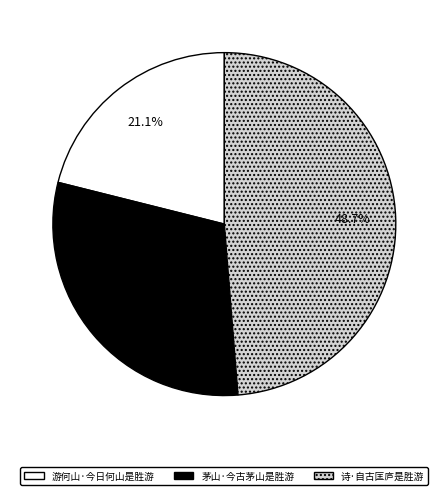

To the nearest percent, what is the difference between the 游何山·今日何山是胜游 and 茅山·今古茅山是胜游 slice percentages?

9%